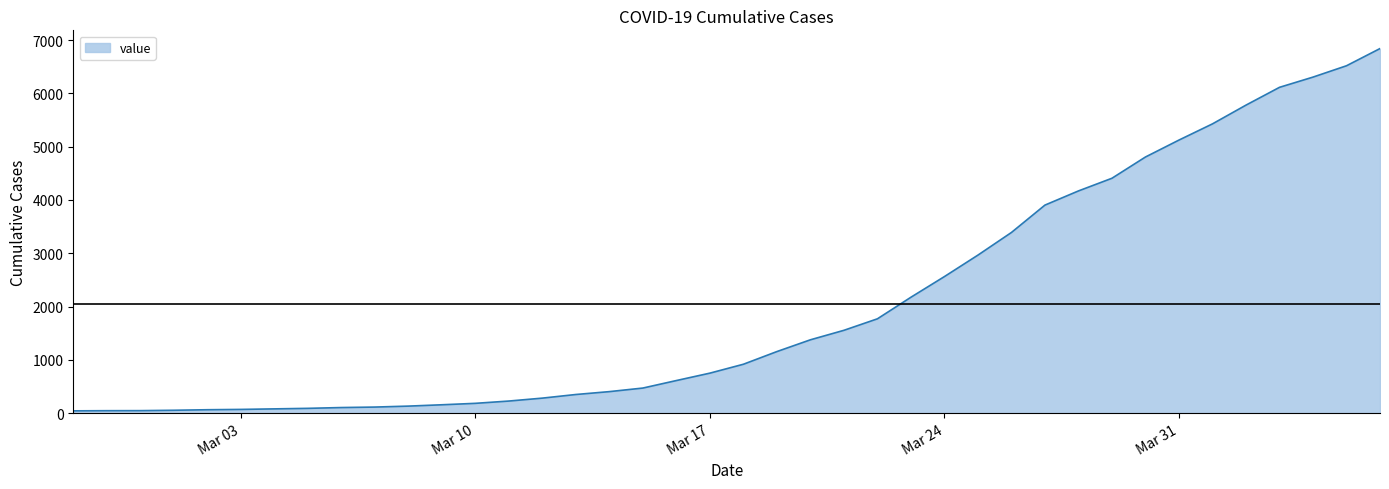

What is the maximum value shown in the chart?

6843